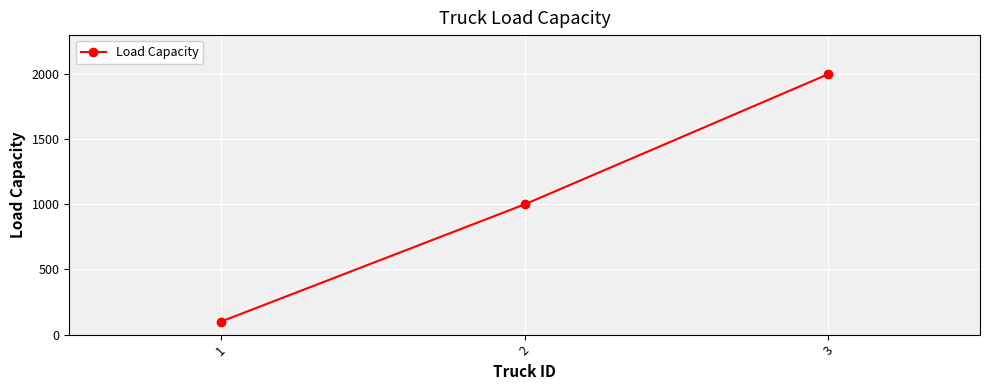

Approximately how many times larger is the value at 3 compared to 1?

20.0